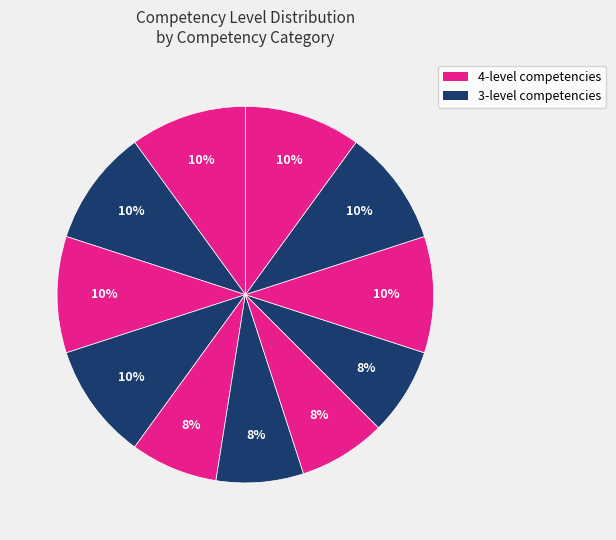

How many segments does this pie chart have?

11